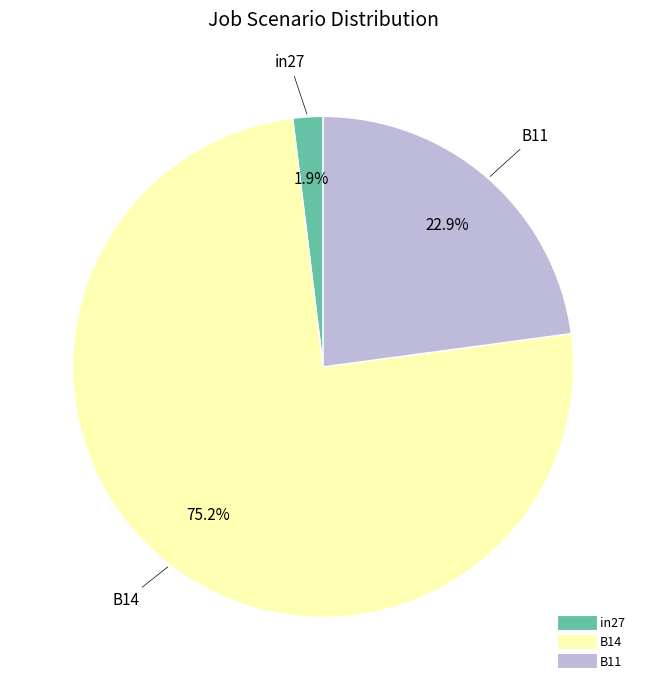

The in27 slice represents 17% of the pie. True or false?

False